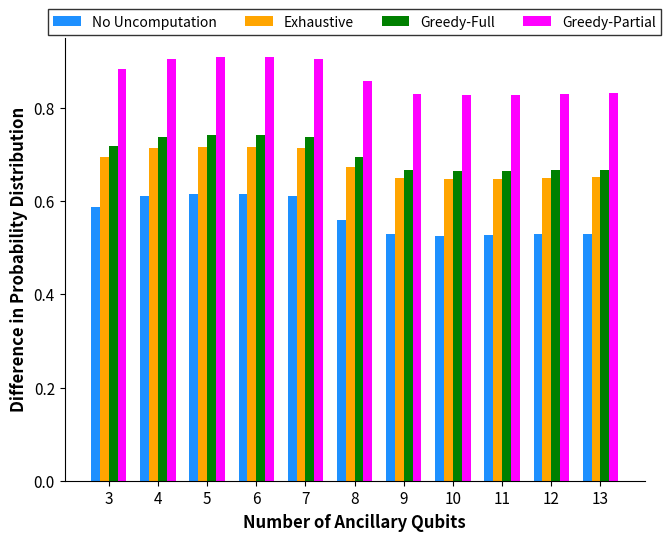

What are all the series names shown in the legend?

No Uncomputation, Exhaustive, Greedy-Full, Greedy-Partial